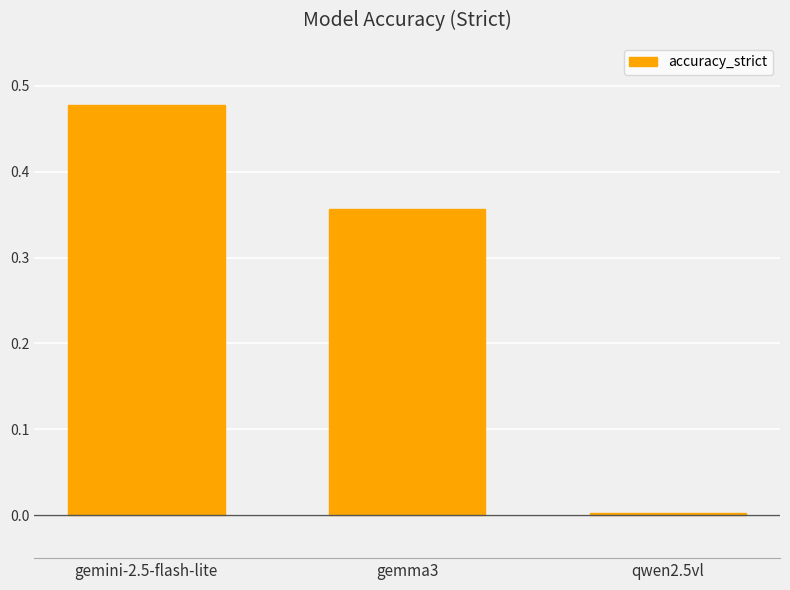

What is the average value?

0.3